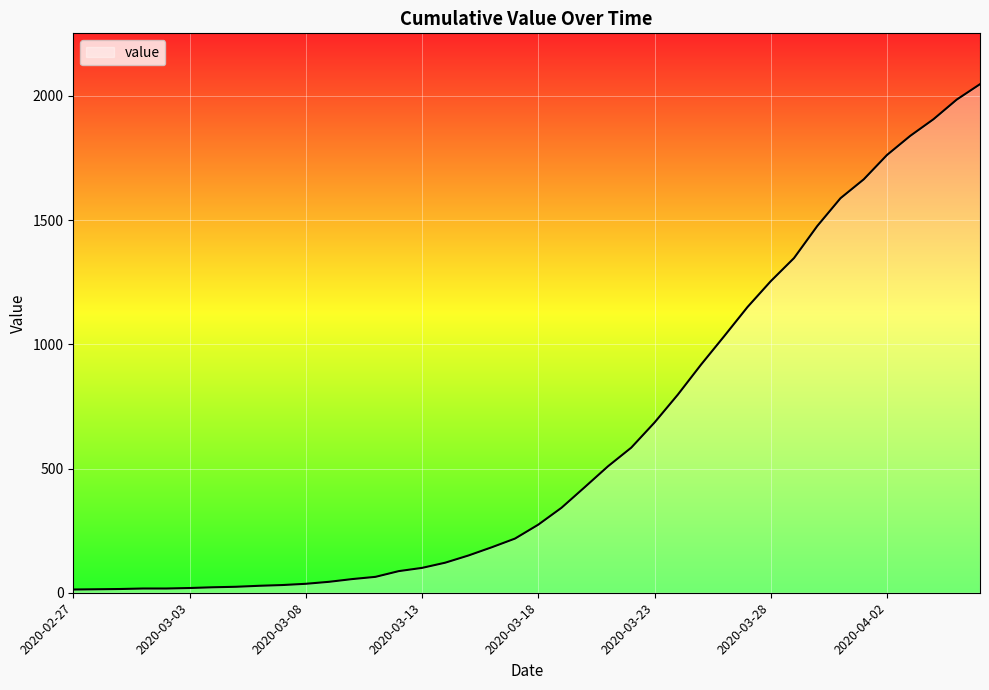

What is the difference between the maximum and minimum values?

2034